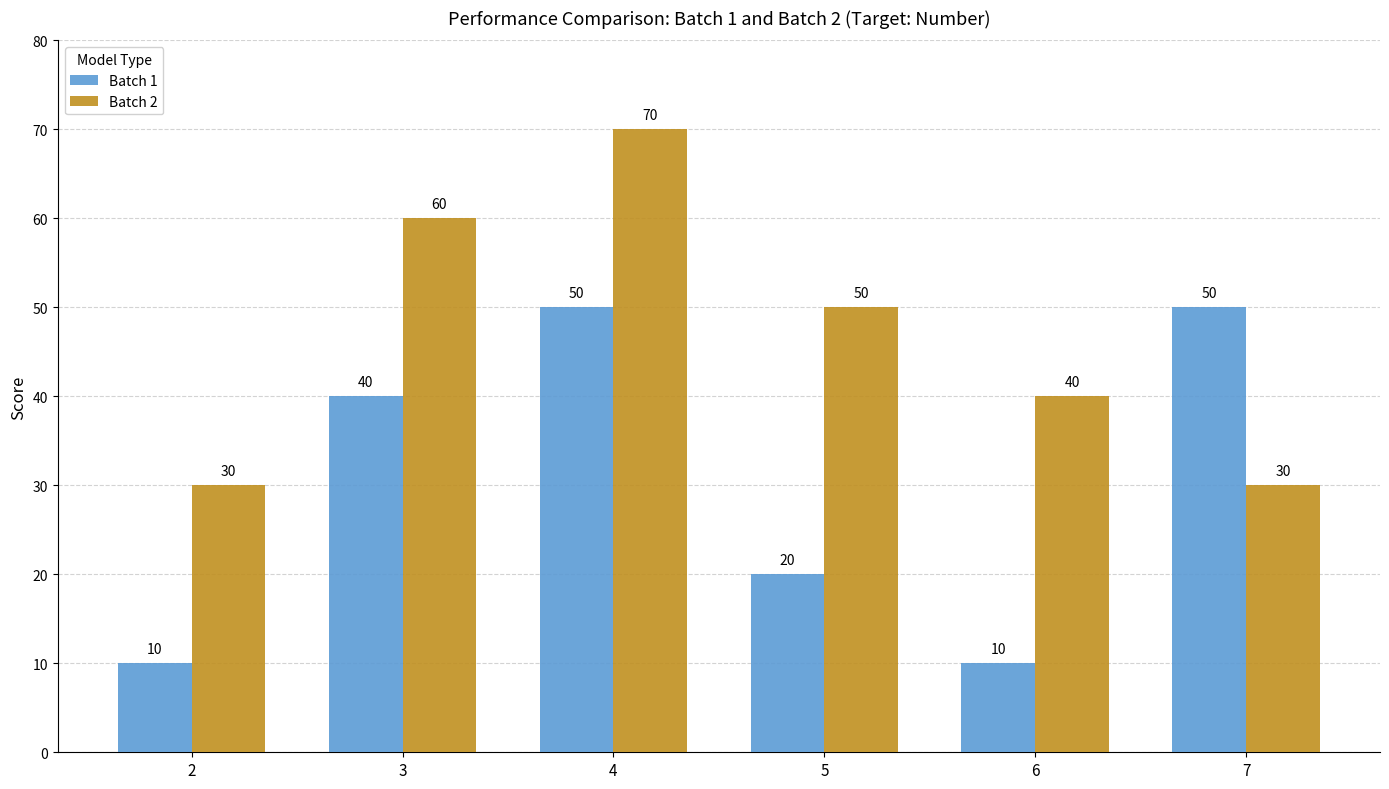

List the series in order of their overall mean, highest first.

Batch 2, Batch 1